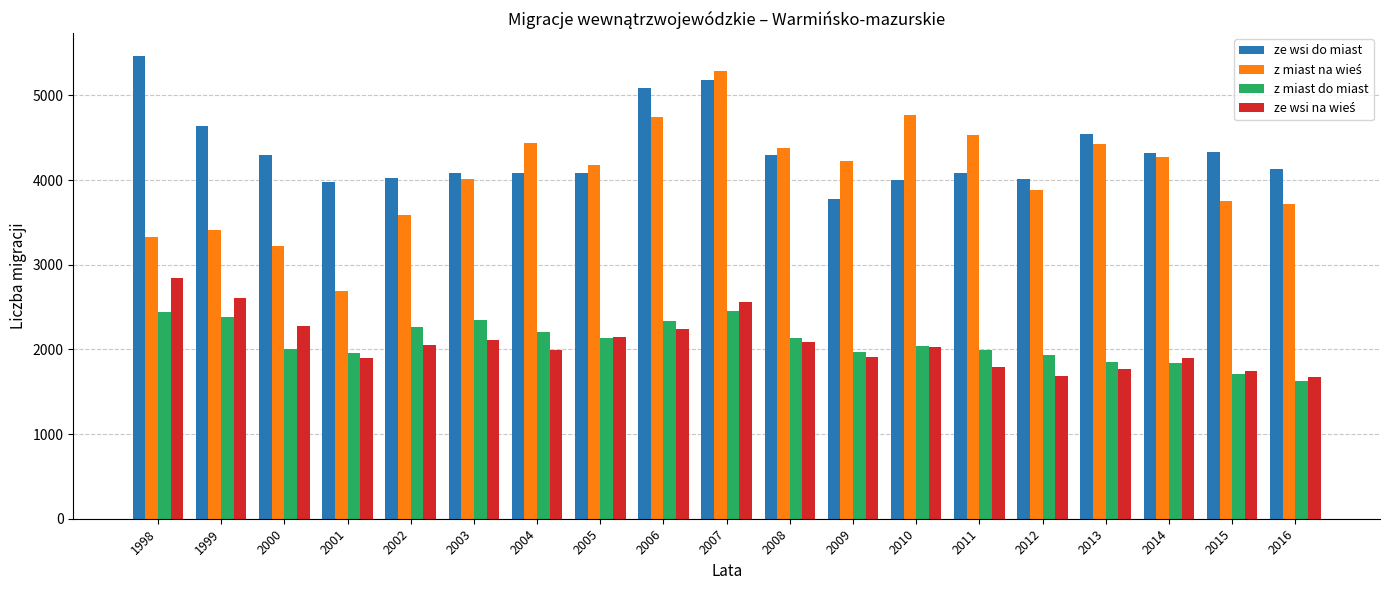

What is the difference between the maximum and second lowest values in the z miast do miast series?

742